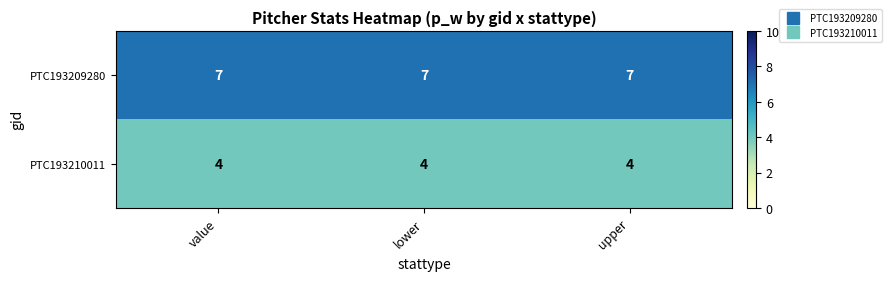

What is the spread (max minus min) of values at lower?

3